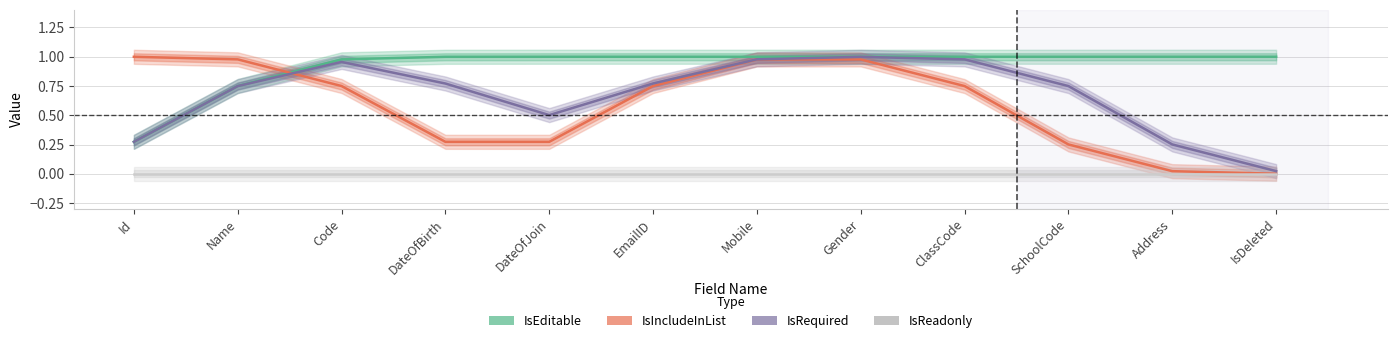

Which series has the largest total across all categories?

IsEditable